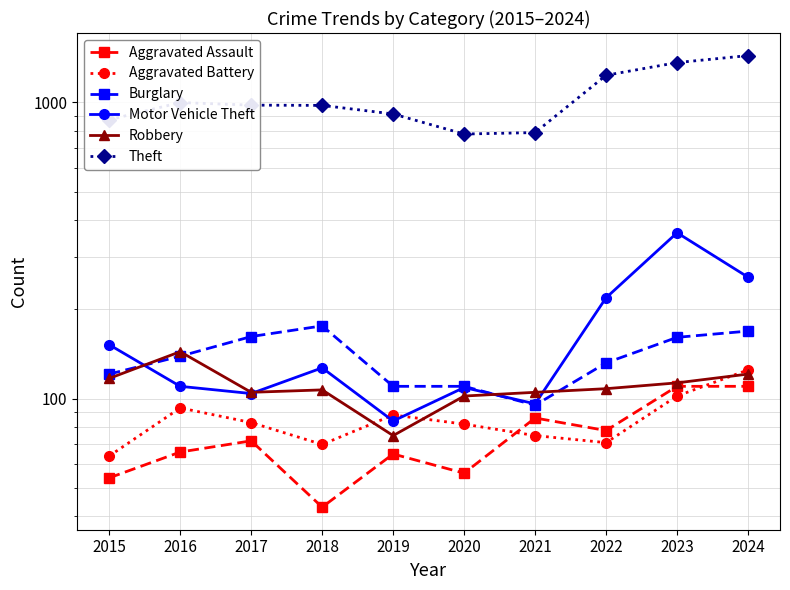

What value does the Motor Vehicle Theft series have at 2016?

110